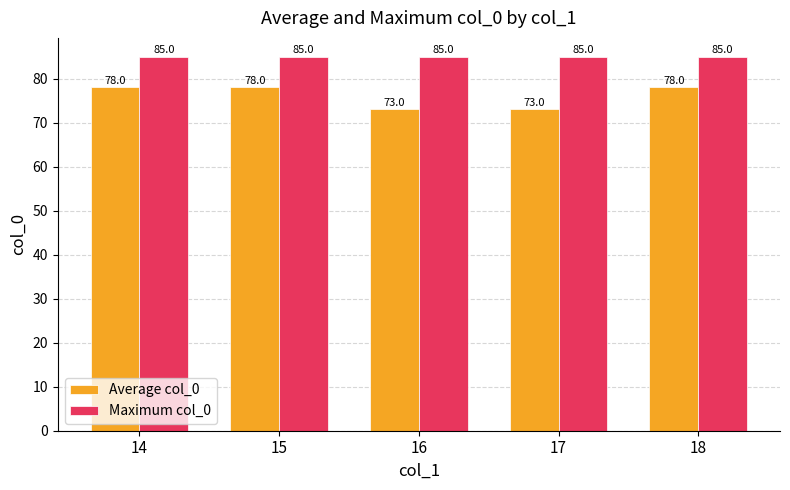

Which series has the largest range (max minus min)?

Average col_0